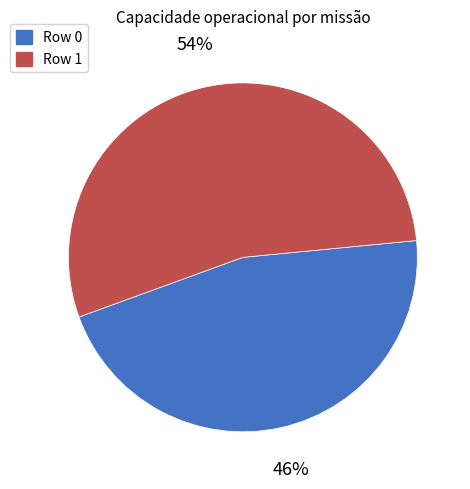

Count the number of slices in the pie.

2